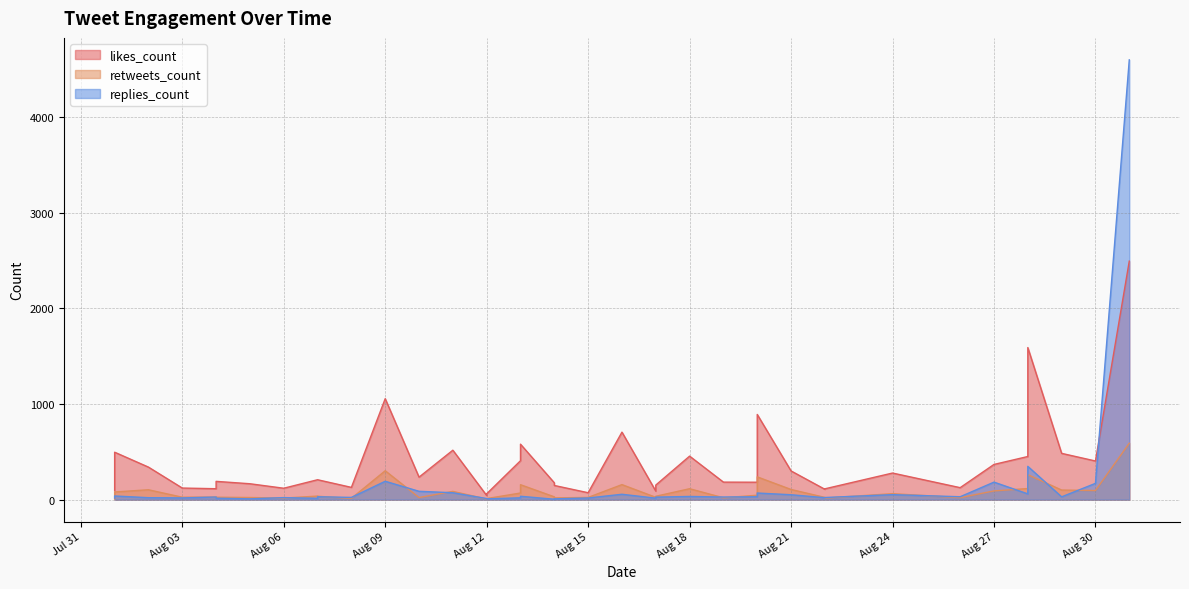

How many data points in retweets_count are above 37?

19